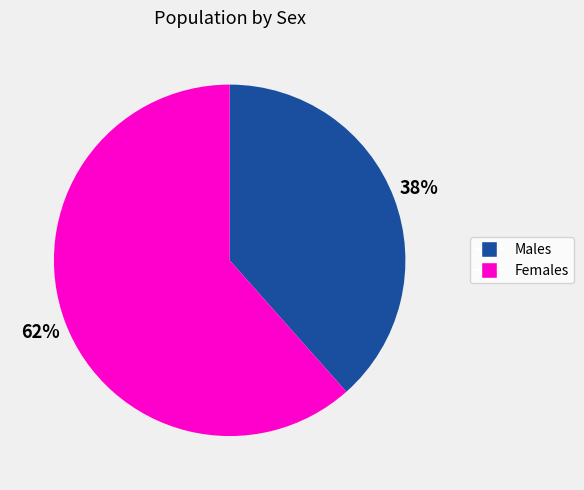

To the nearest percent, what is the average slice percentage?

50%